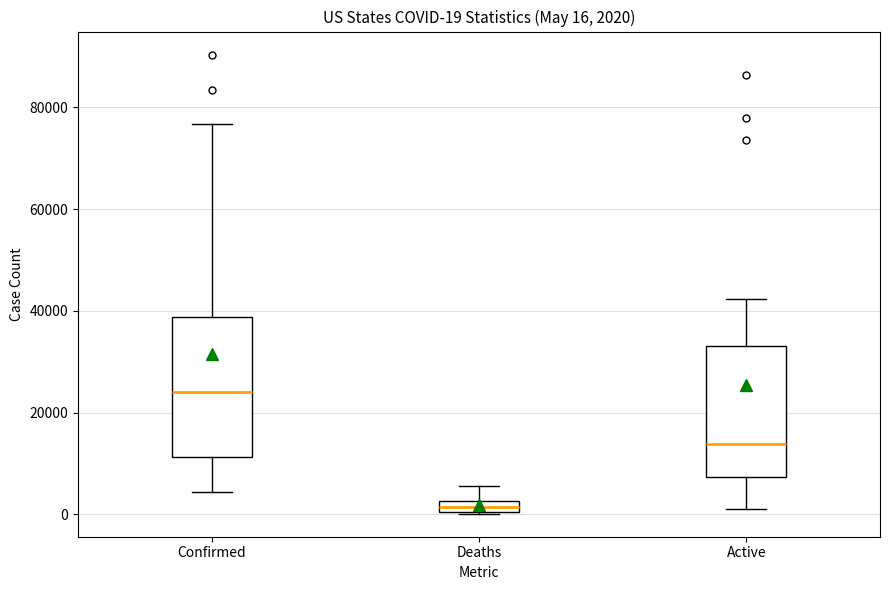

Which box has the highest median line?

Confirmed